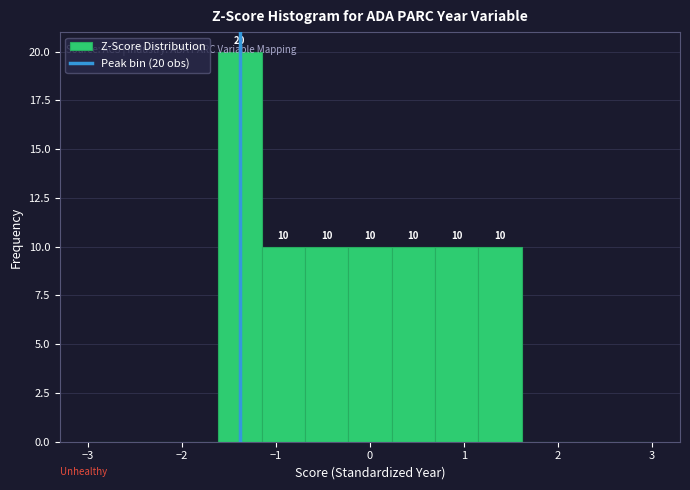

Over which range of the x-axis is the bar tallest?

-1.6 to -1.2